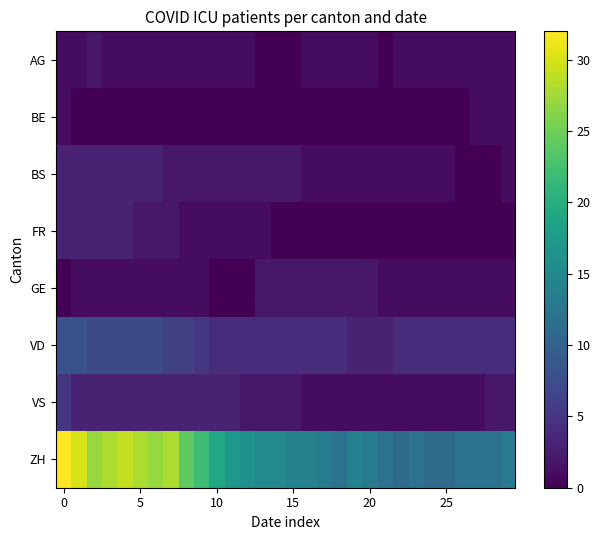

What is the maximum value shown in the chart?

32